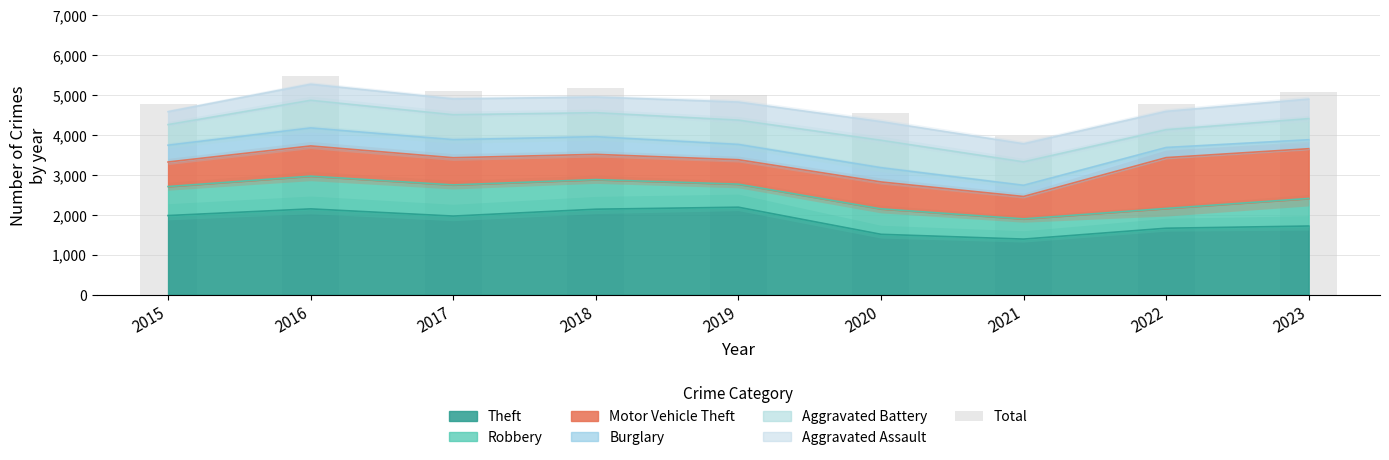

What is the value of the 4th bar from the left?

5163